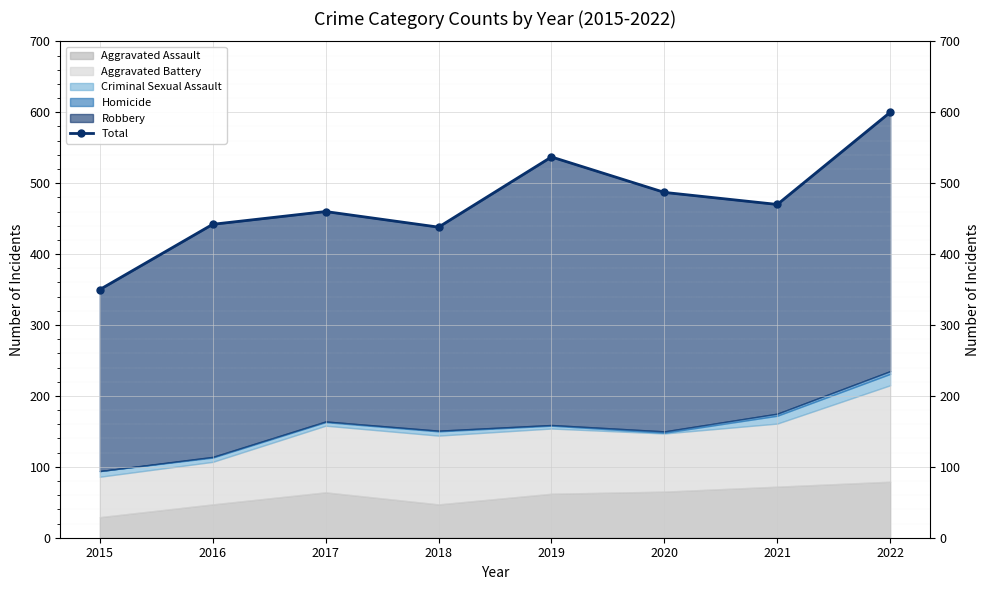

At which category does the chart reach its peak across all series?

2022